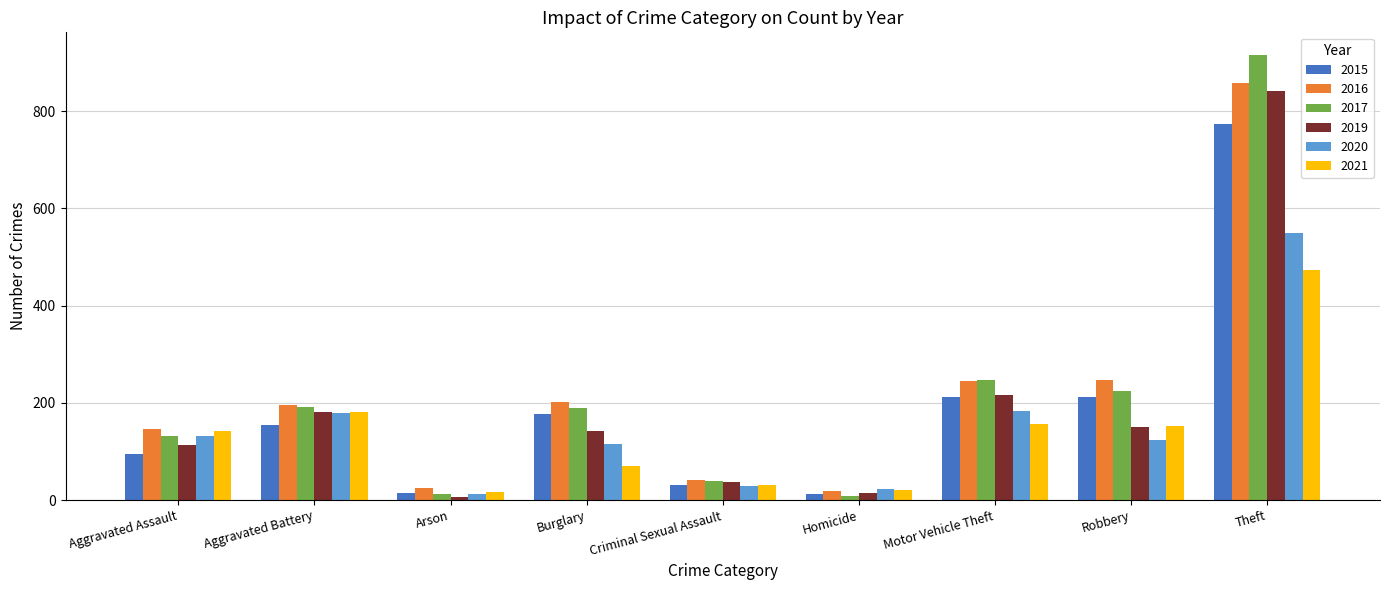

The value of 2016 at Robbery is 247. True or false?

True